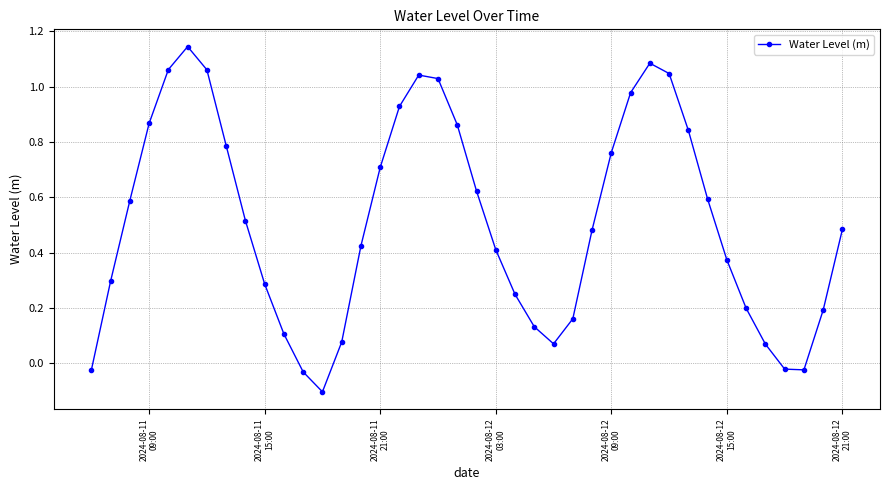

What is the sum of all values?

20.3